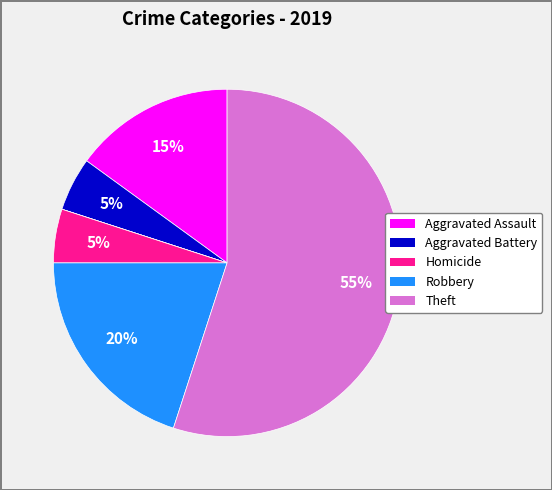

To the nearest percent, what is the average slice percentage?

14%